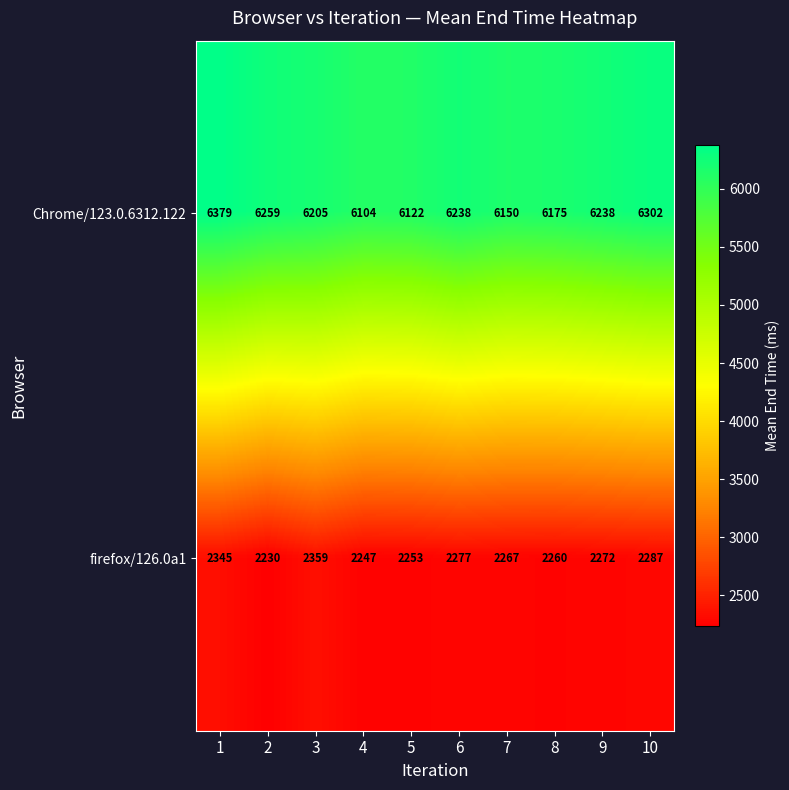

What is the difference between the Chrome/123.0.6312.122 values at 7 and 10?

152